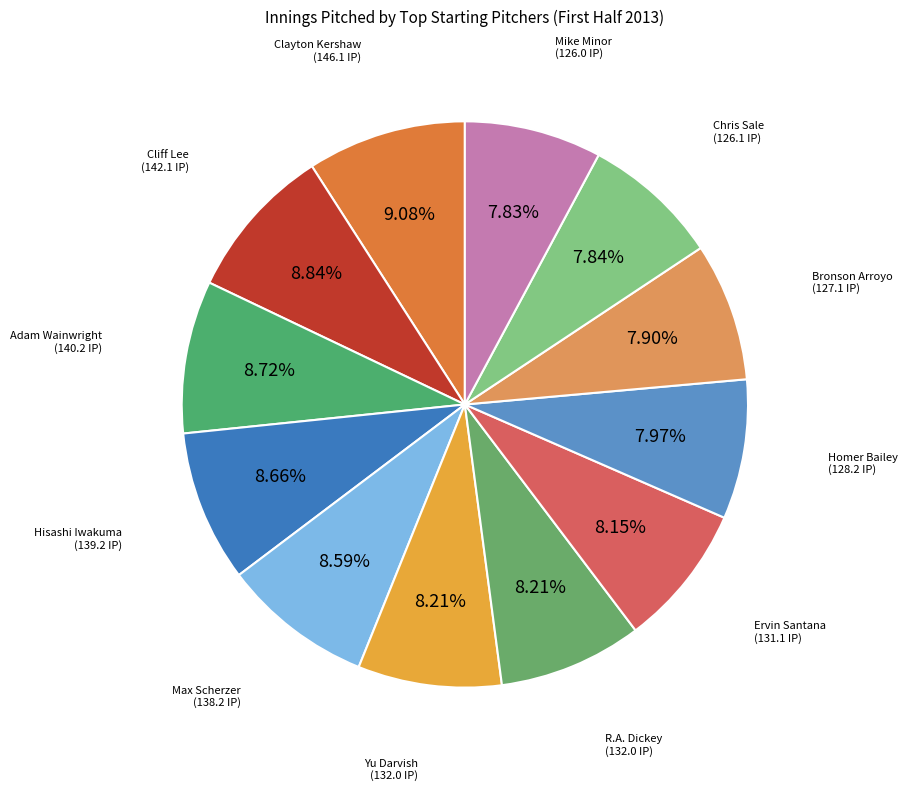

Count the number of slices in the pie.

12